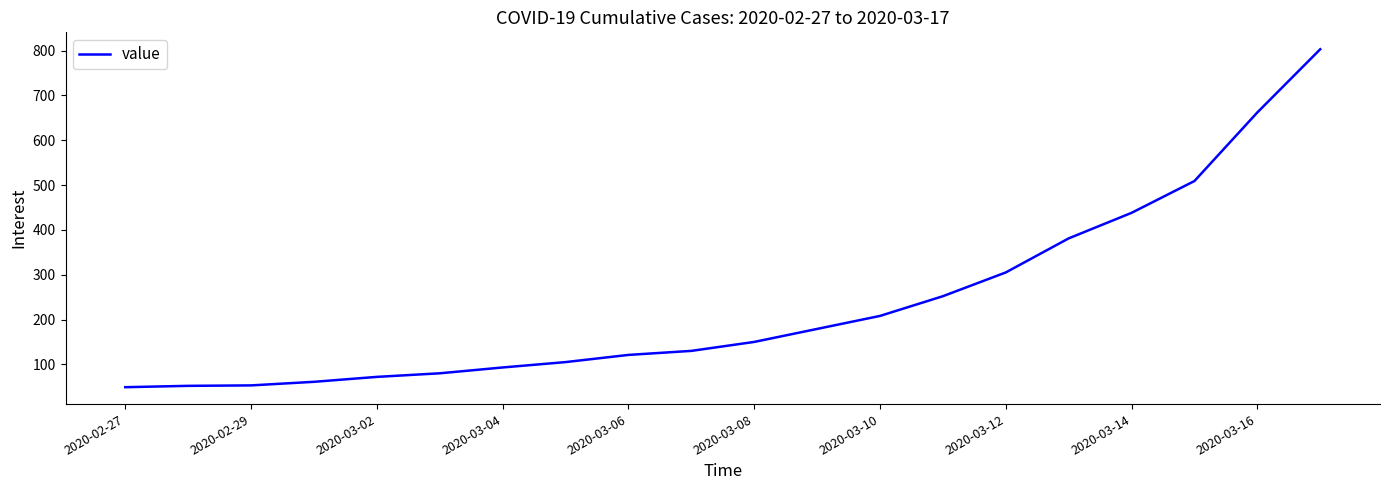

What is the difference between the maximum and minimum values?

754